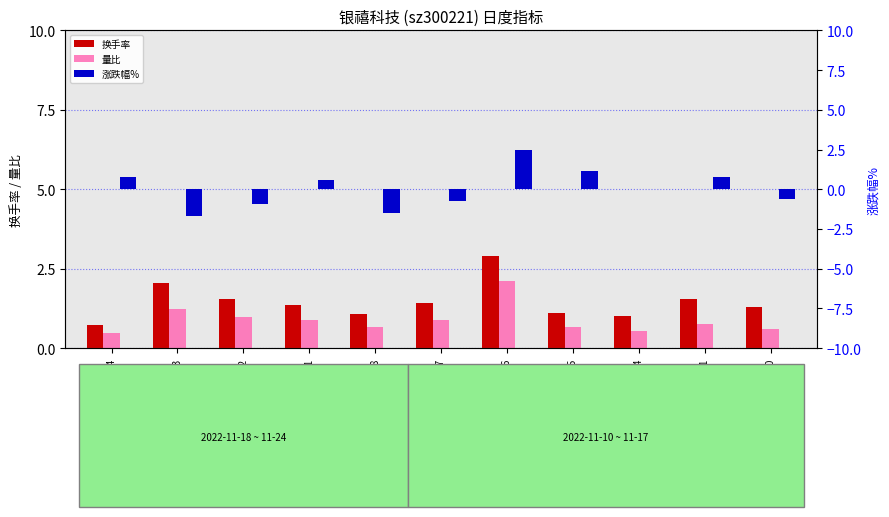

List the series in order of their peak value, lowest first.

量比, 涨跌幅%, 换手率